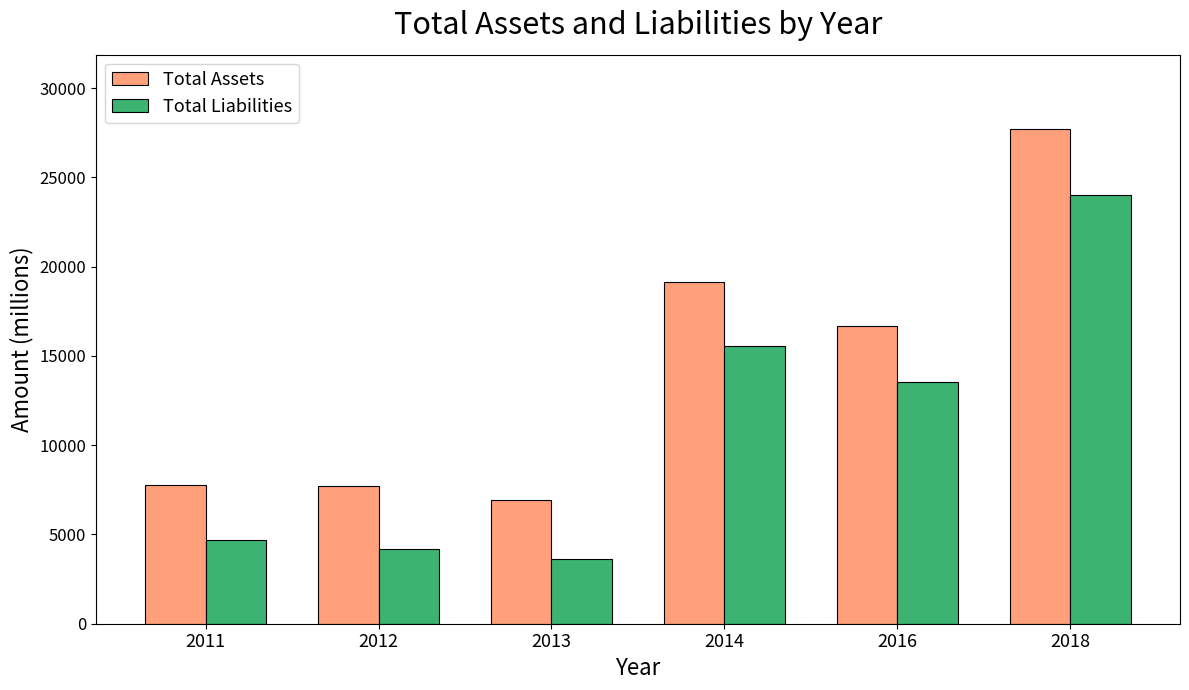

True or false: Total Assets has a value of 4563 at 2012.

False